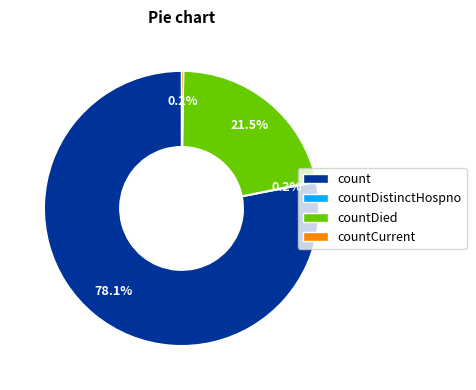

Does count represent more than half of the total?

Yes